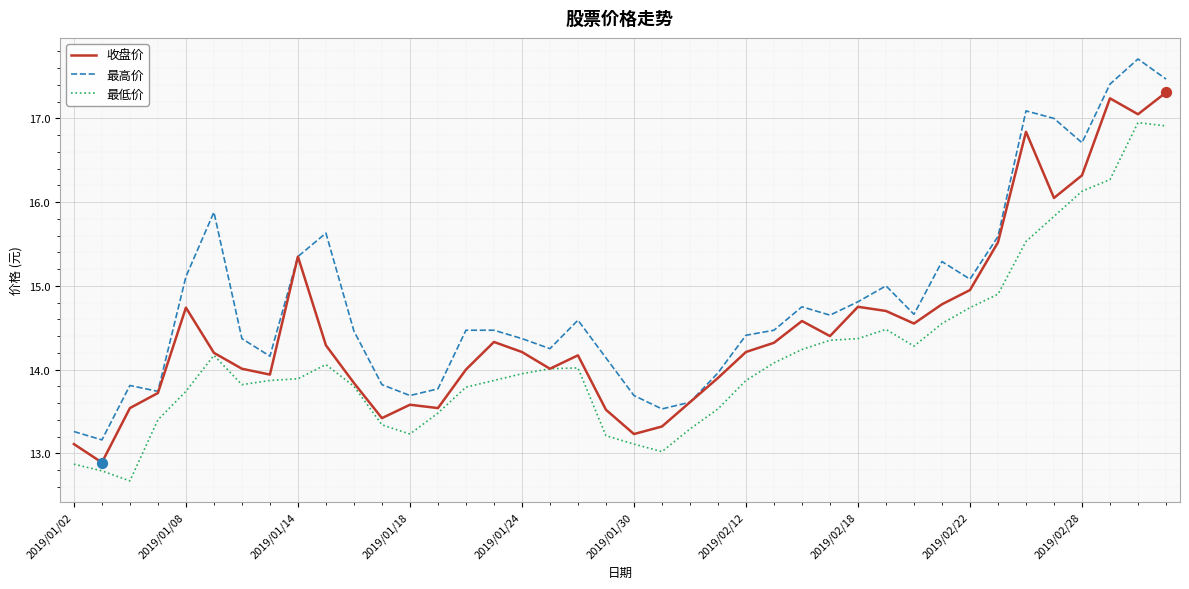

What are all the series names shown in the legend?

收盘价, 最高价, 最低价